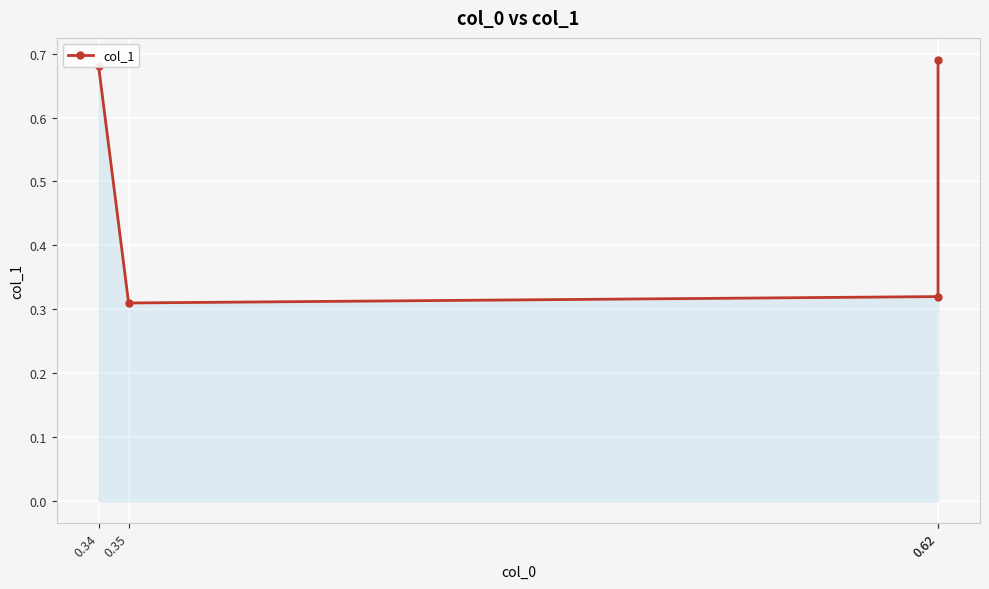

True or false: the data shows 0.2 at 0.62.

False